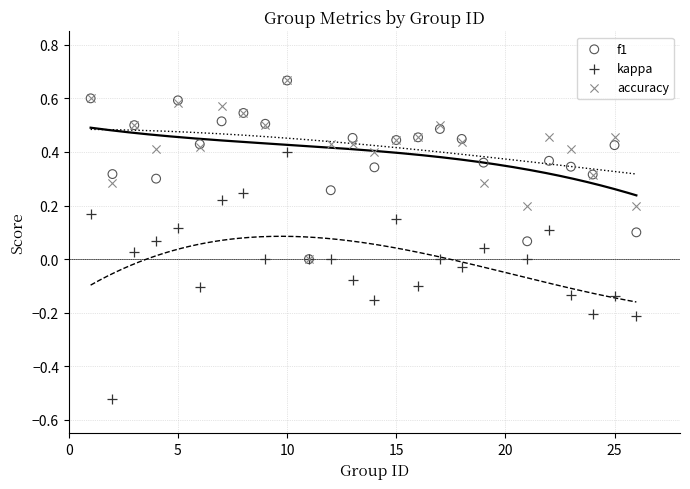

What are all the series names shown in the legend?

f1, kappa, accuracy